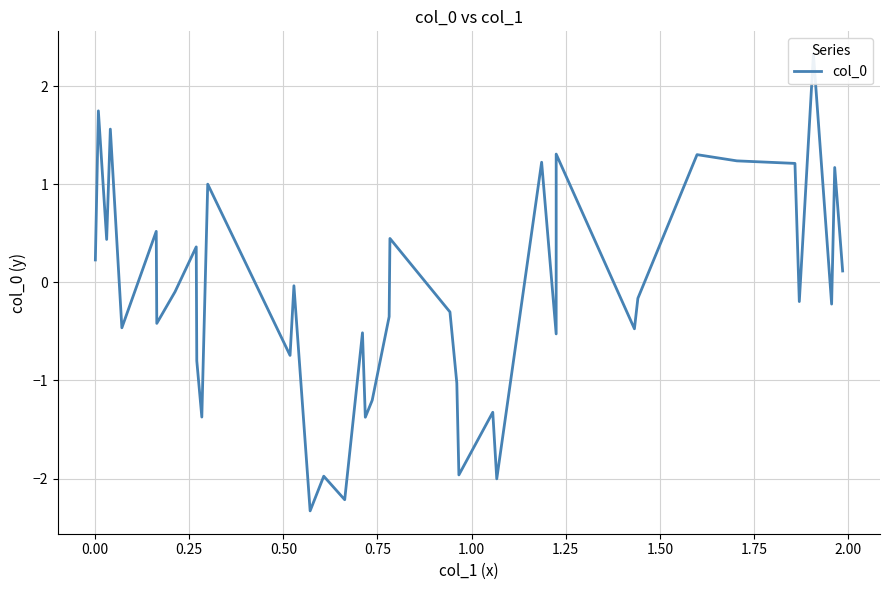

How many interior local peaks (higher than both neighbors) does the data have?

15